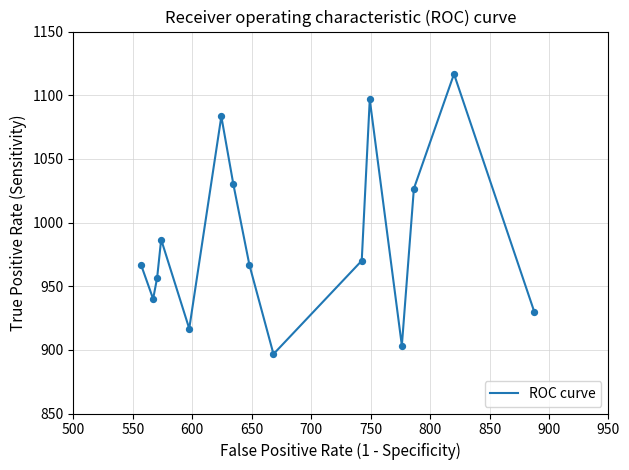

What is the greatest value displayed?

1116.7